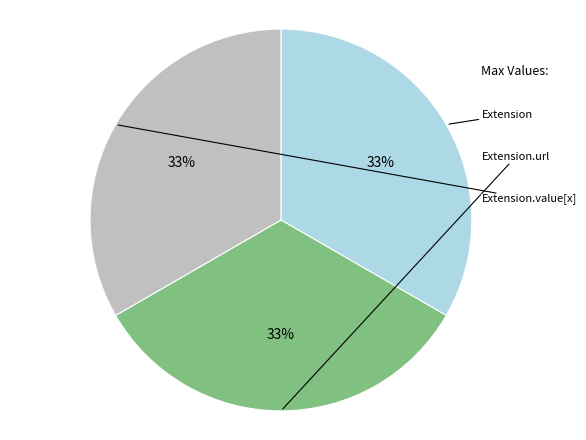

Is there a majority slice in this chart?

No